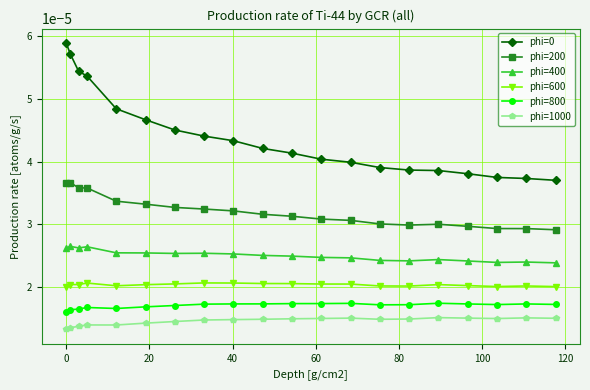

True or false: phi=400 has more than 1 points higher than both neighbors.

True